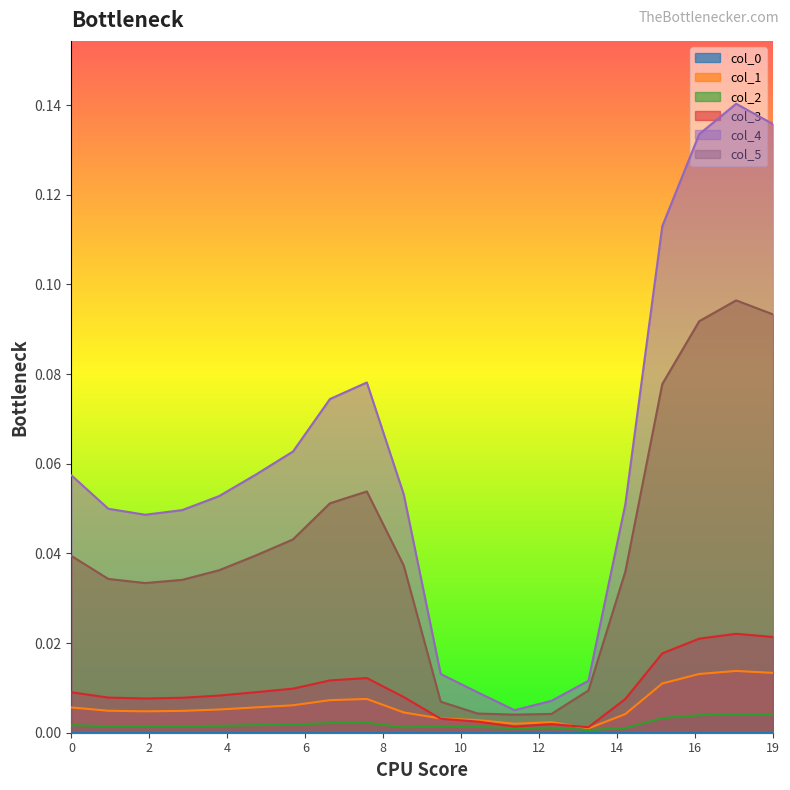

The value of 2 at 14 is 0.0. True or false?

False